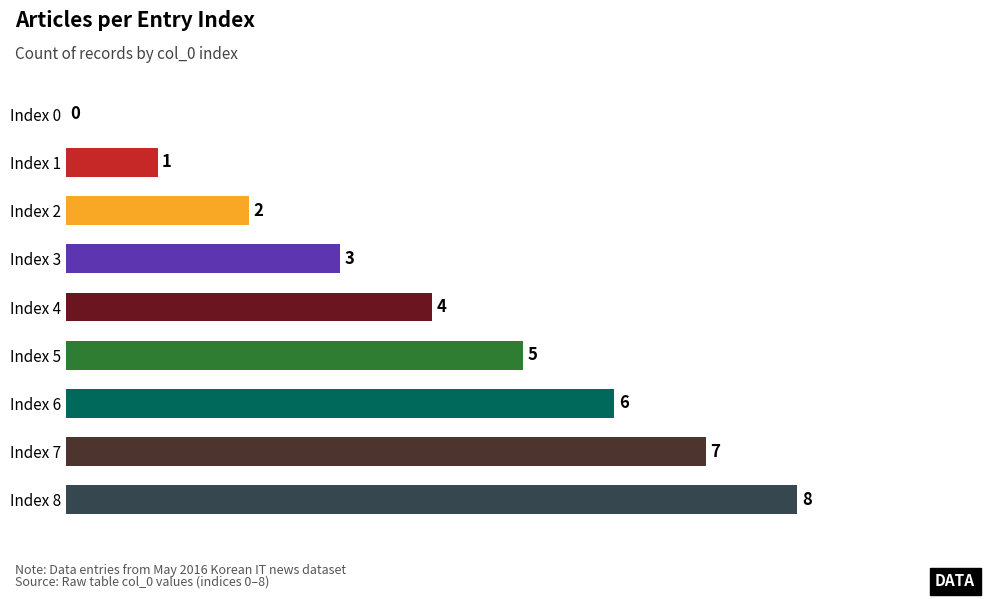

How many positive values are there?

8